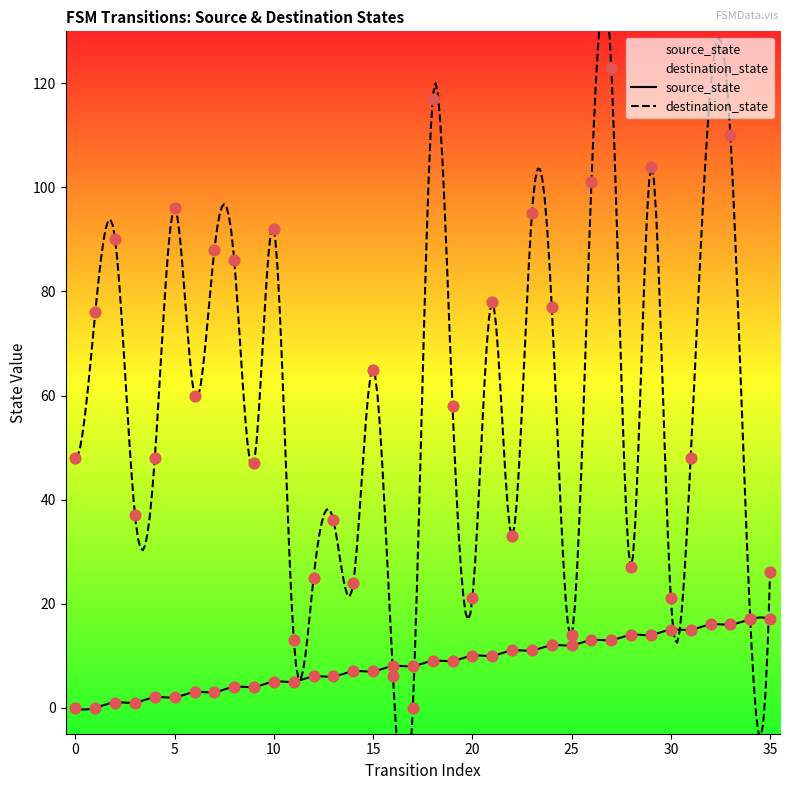

What is the total value across all series at 34?

34